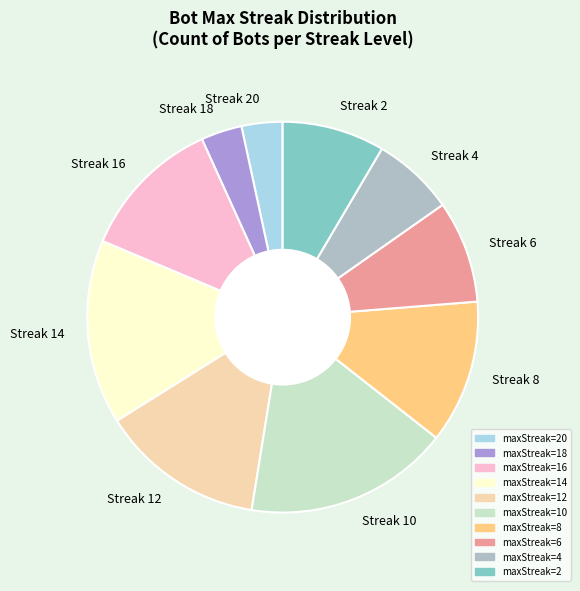

Between Streak 18 and Streak 14, which is larger?

Streak 14